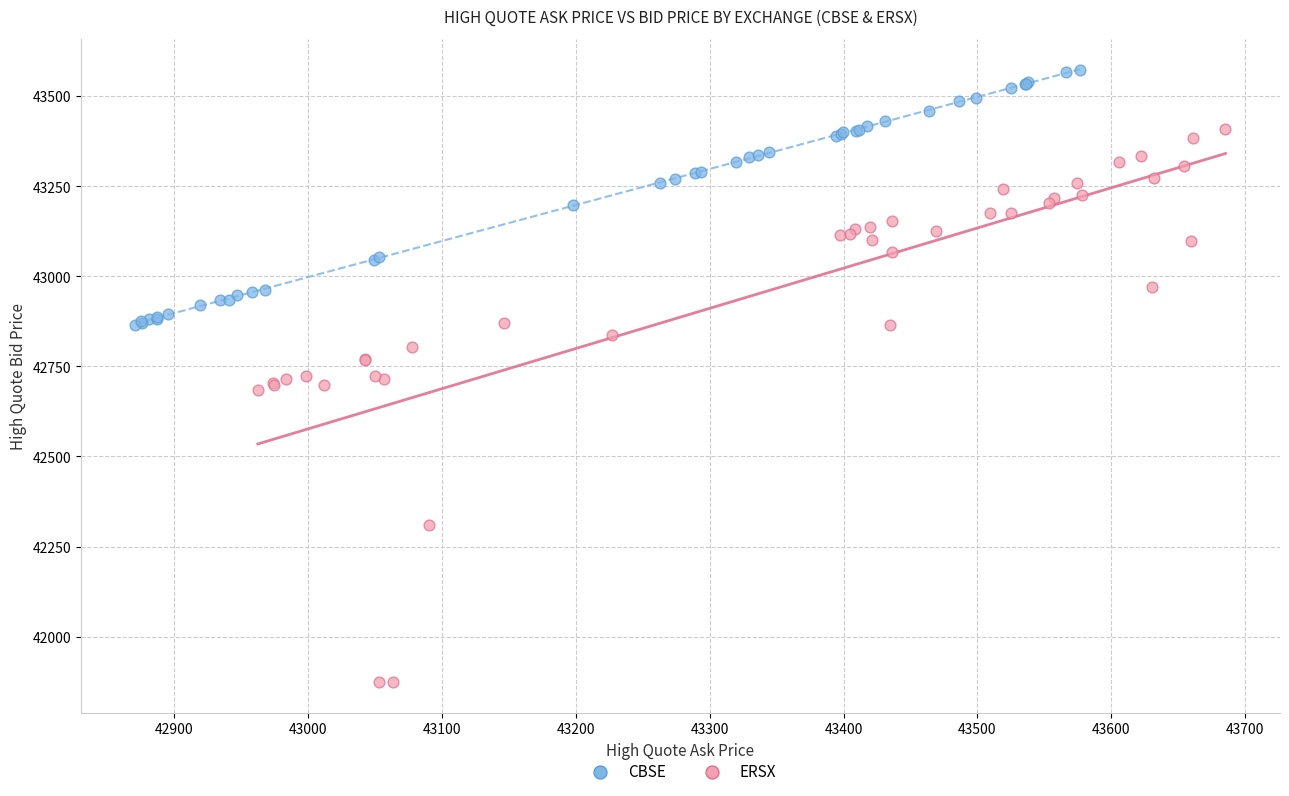

Which series contains the lowest Y value?

ERSX